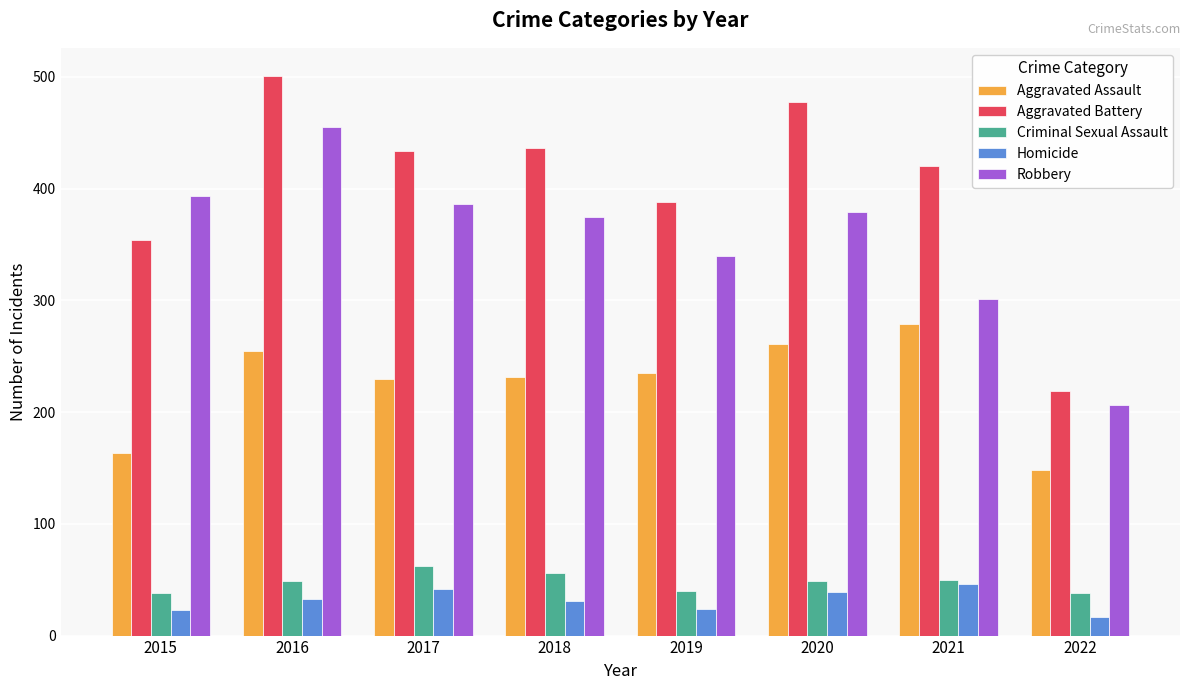

What is the value of the Aggravated Battery bar at the 2nd from the left?

501